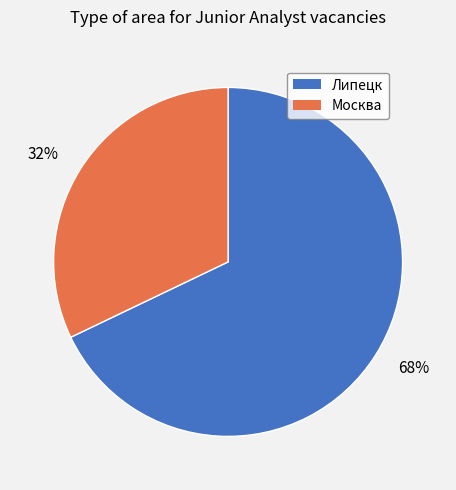

Between 32% and 68%, which is larger?

68%